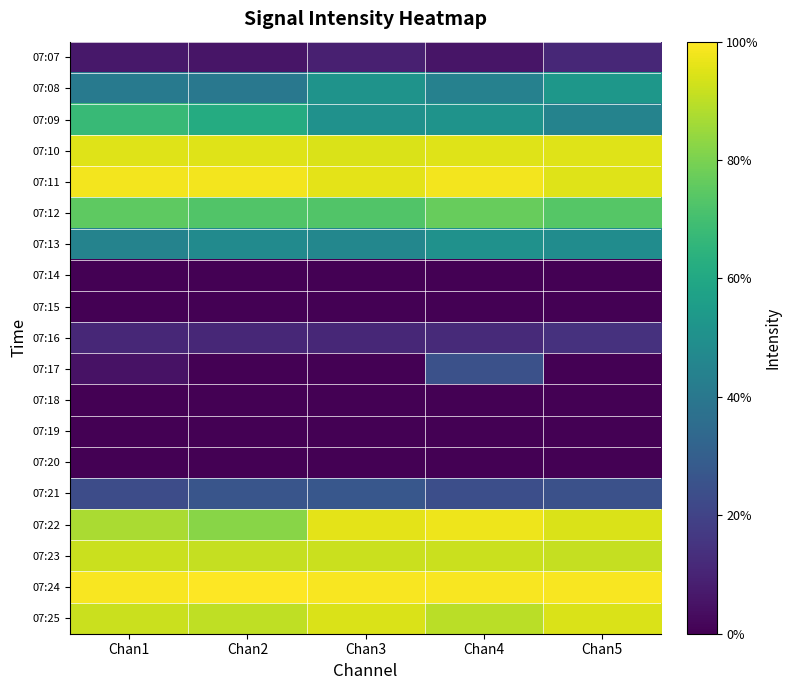

At Chan1, list the series in order from smallest to largest.

07:14, 07:15, 07:18, 07:19, 07:20, 07:17, 07:07, 07:16, 07:21, 07:08, 07:13, 07:09, 07:12, 07:22, 07:23, 07:25, 07:10, 07:11, 07:24